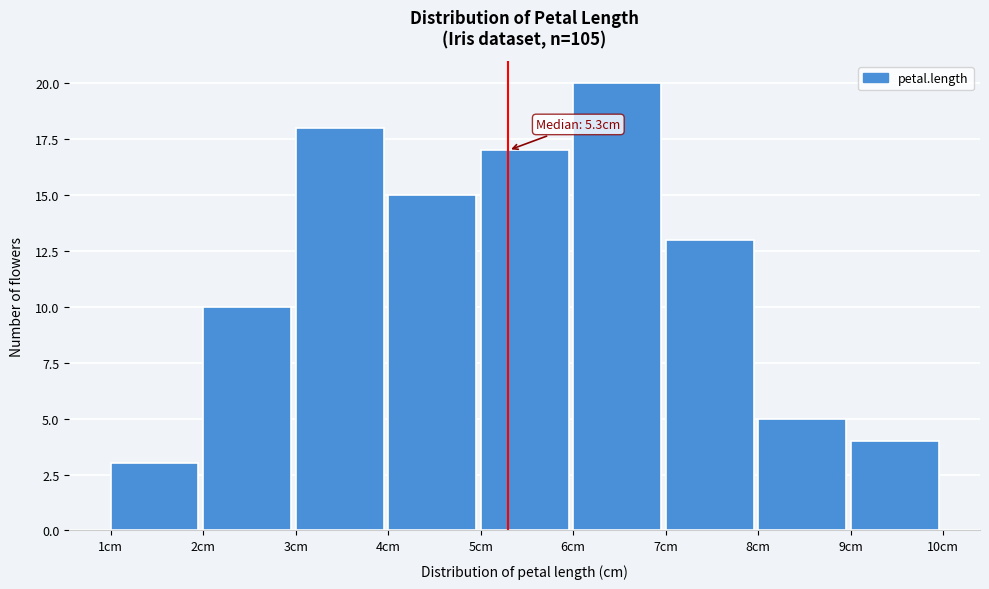

Which range on the x-axis has the tallest bar?

6 to 7